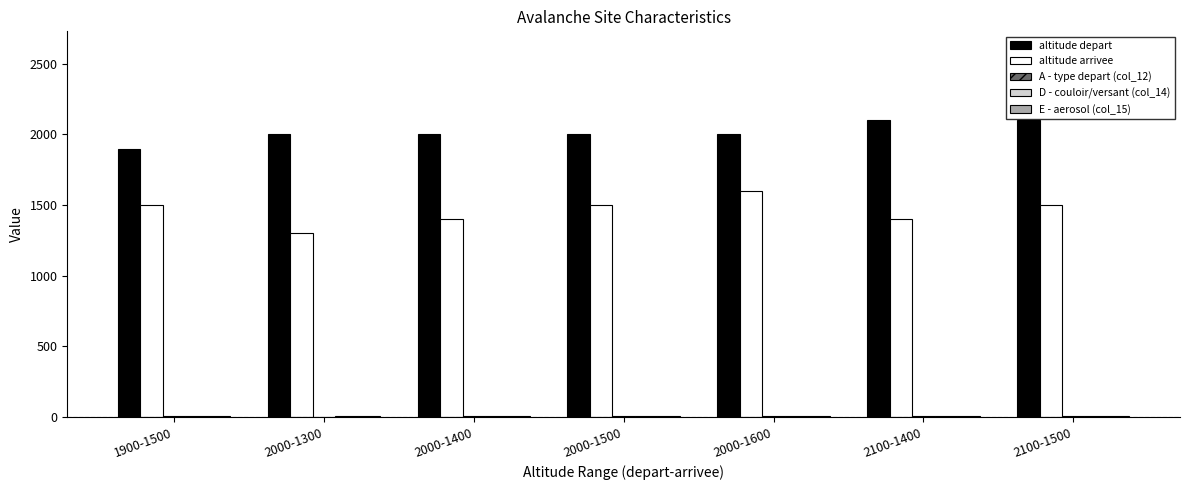

Which series has the largest total across all categories?

altitude depart